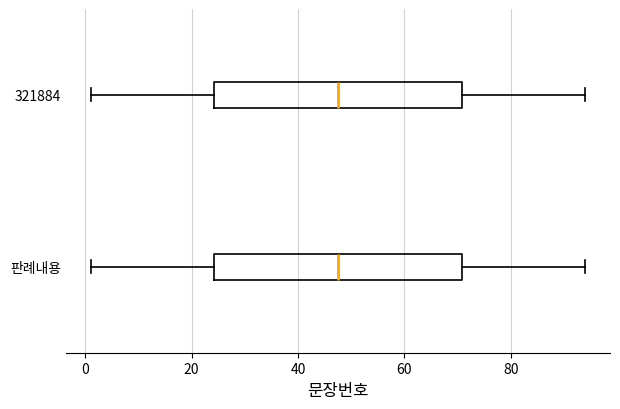

Reading bottom to top, transcribe this box plot: for each box, give where its median line is, the range the box spans, and where its two whiskers end, as read against the x-axis. The values are not printed on the chart, so give them approximately, as read against the axis.

판례내용: median 48, box 24 to 70, whiskers 2 to 94
321884: median 48, box 24 to 70, whiskers 2 to 94